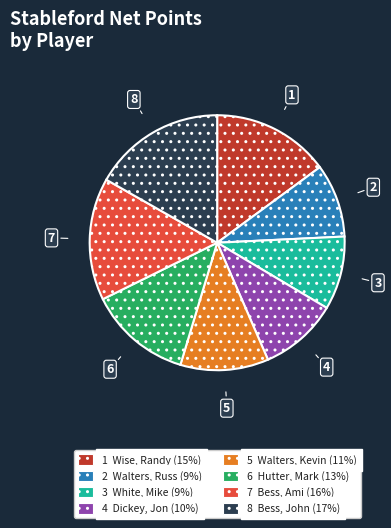

Approximately how many times larger is the value at 3 White, Mike (9%) compared to 7 Bess, Ami (16%)?

0.6